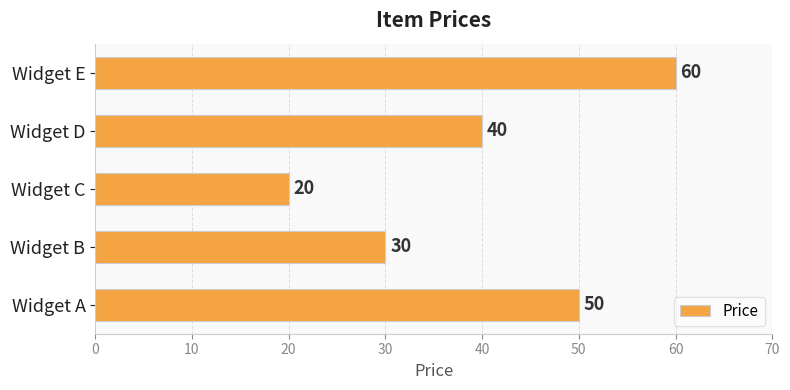

Which has a higher value, Widget D or Widget C?

Widget D